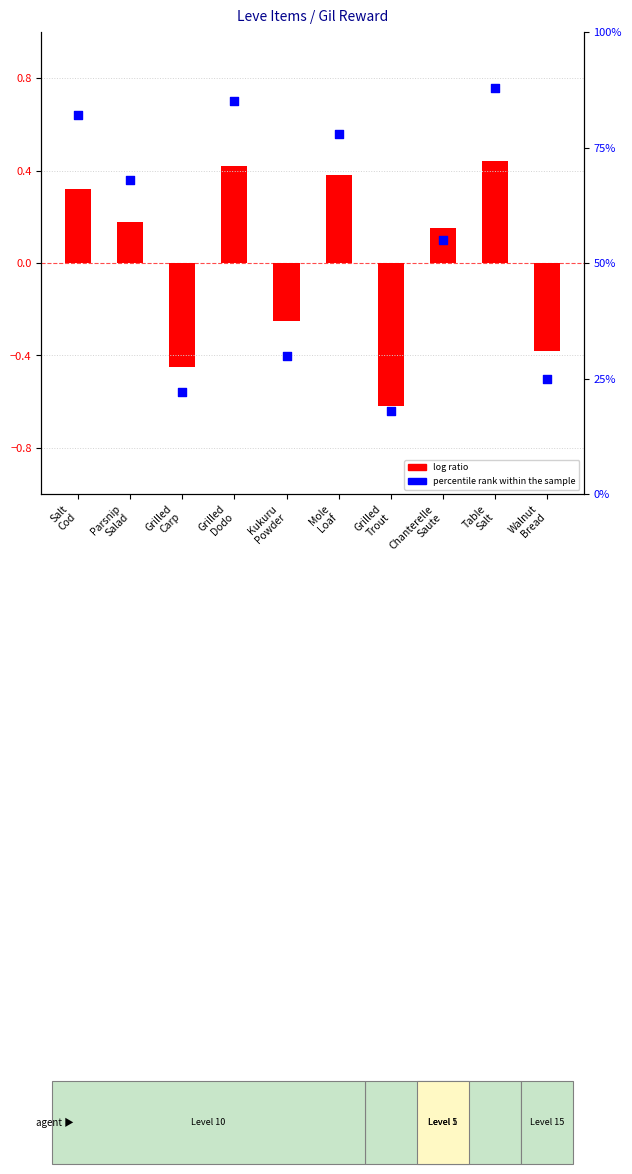

What is the change in value from Salt
Cod to Table
Salt?

+6